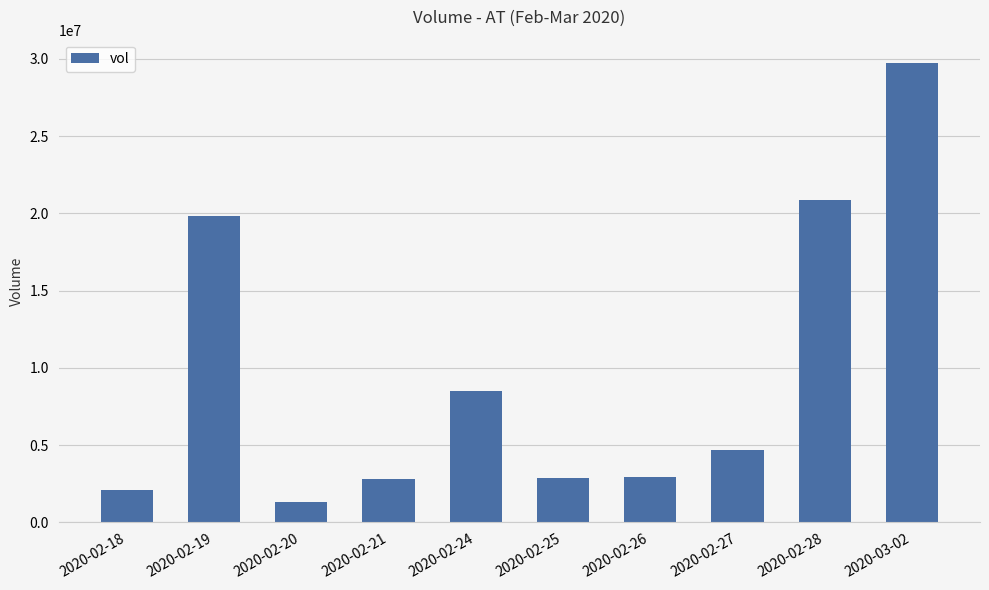

What is the ratio of the value at 2020-02-24 to the value at 2020-02-26?

2.9